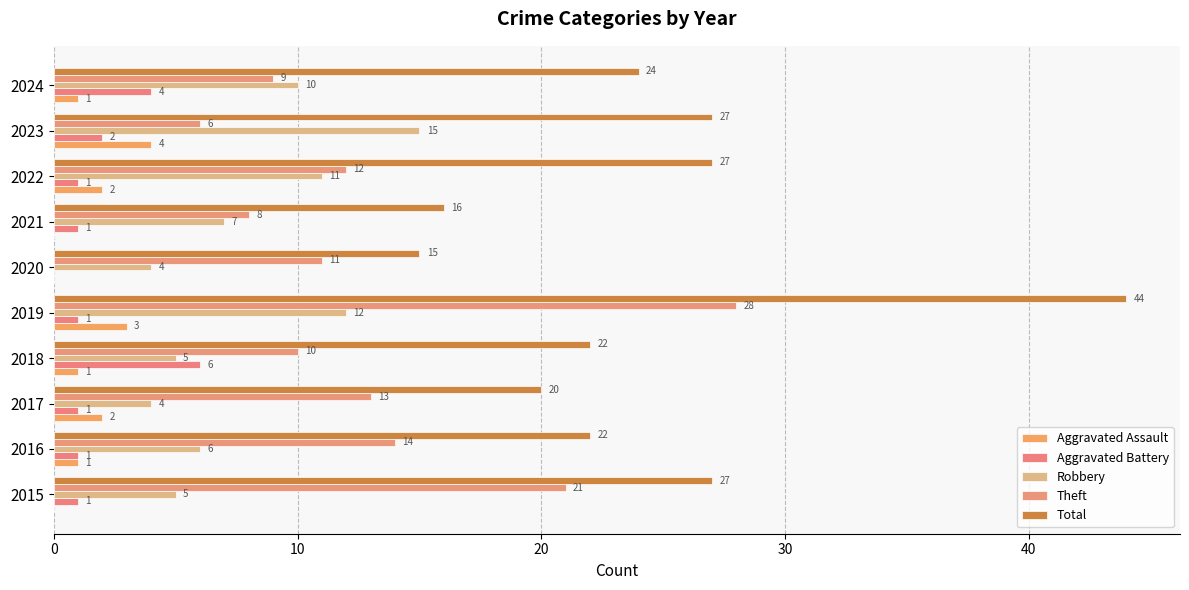

At how many categories does at least one series exceed 12?

10